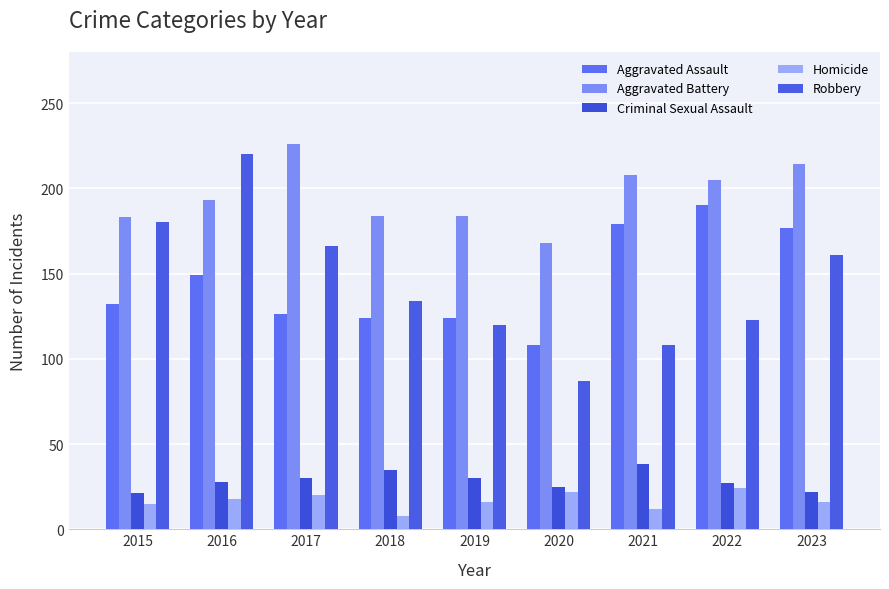

What is the value of the Robbery bar at the 4th from the left?

134